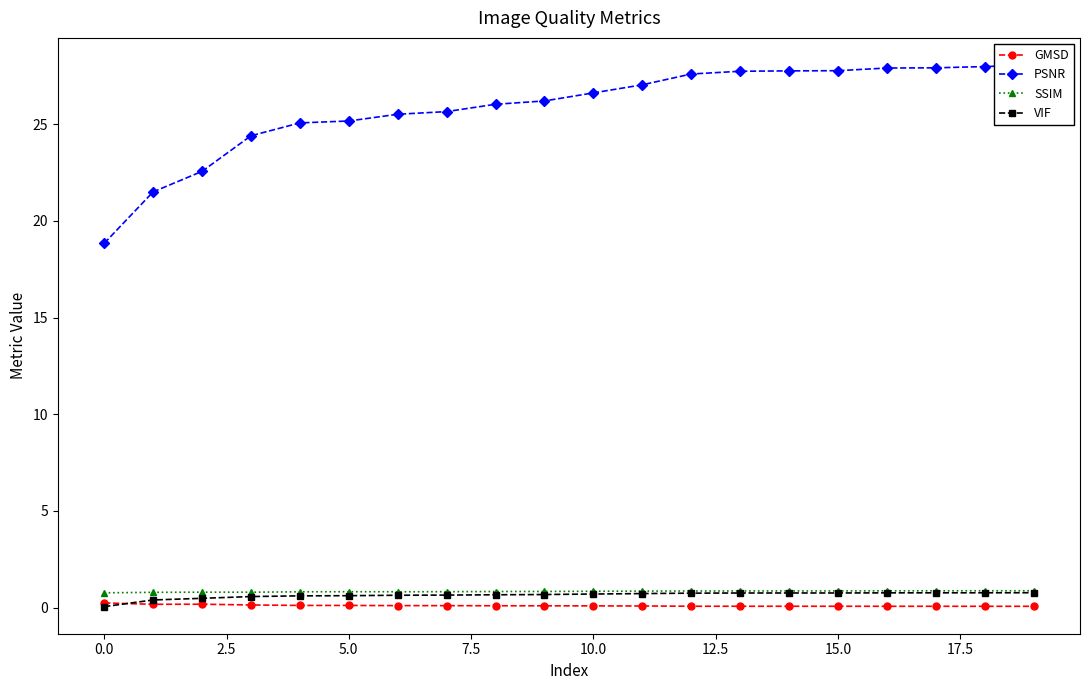

Does the chart have visible grid lines?

No